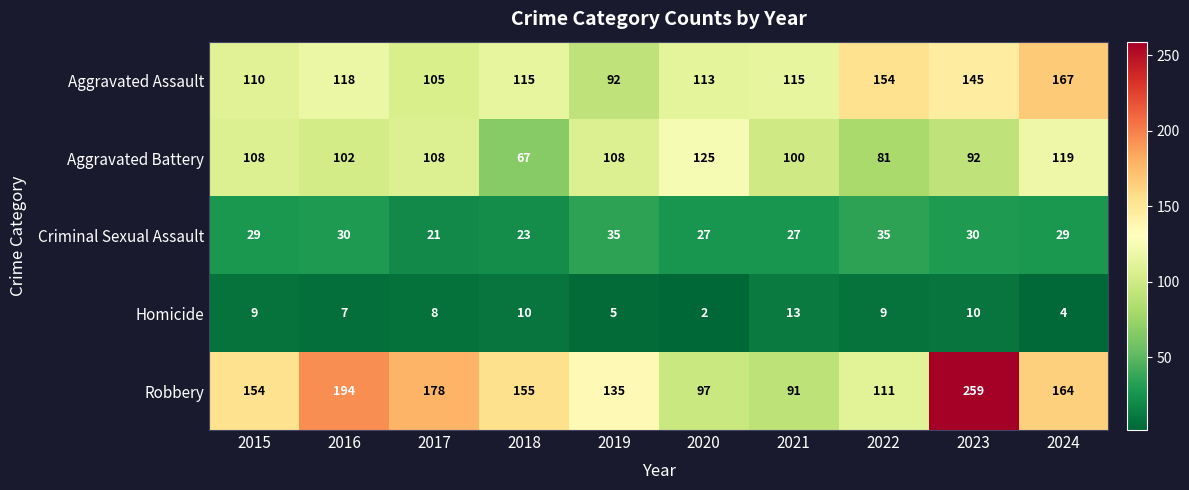

List the labels in order of Criminal Sexual Assault value, smallest first.

2017, 2018, 2020, 2021, 2015, 2024, 2016, 2023, 2019, 2022